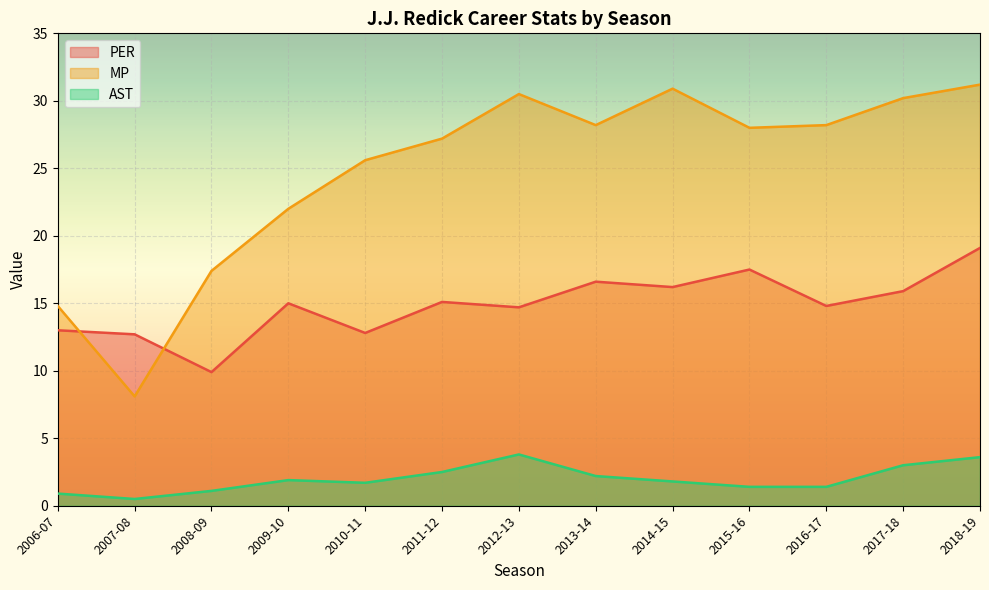

At how many categories does at least one series exceed 24?

9